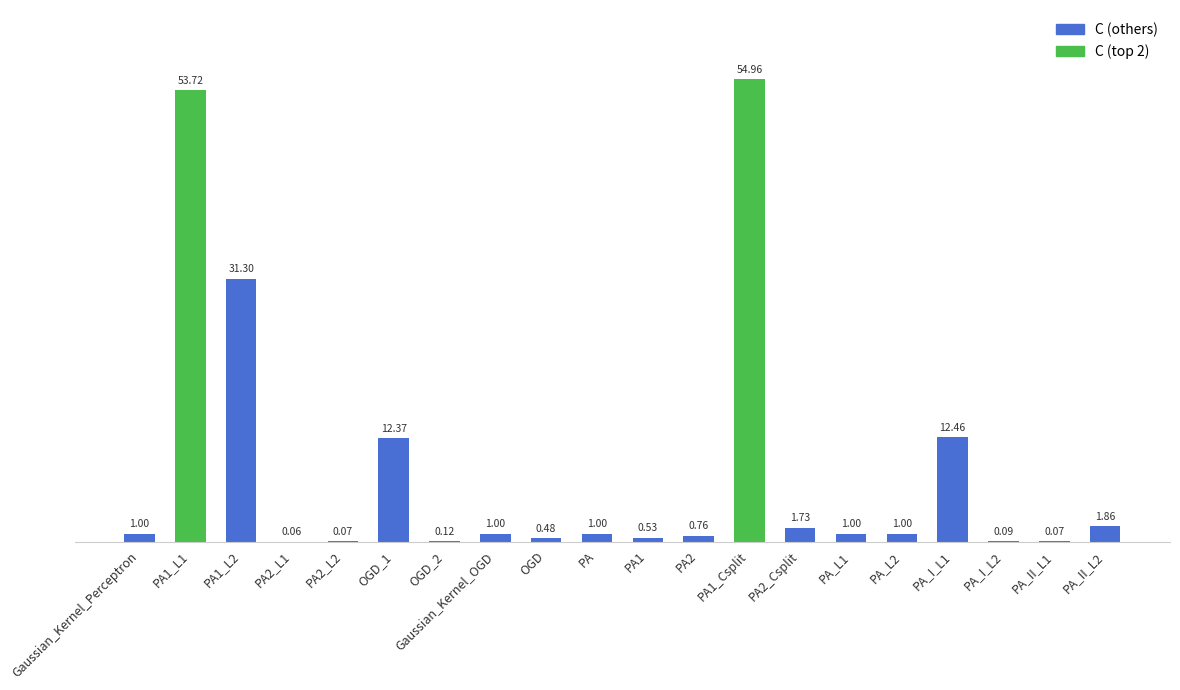

What is the sum of all values?

175.6